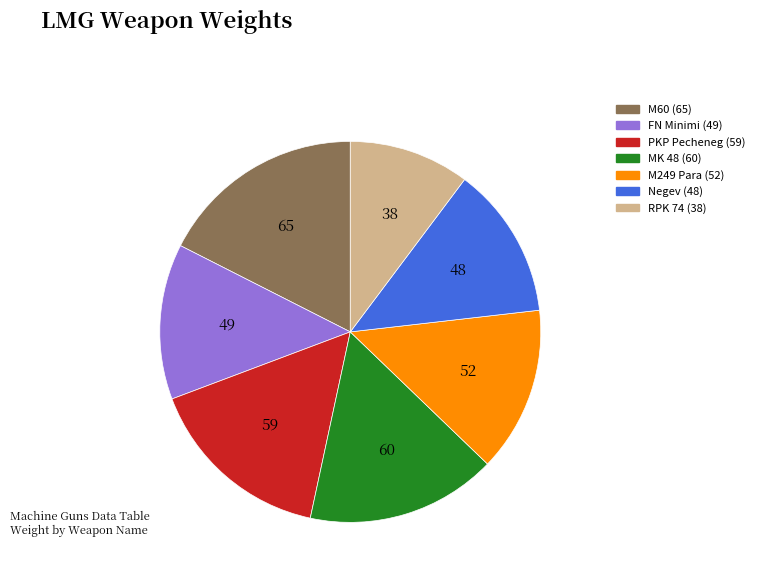

Is it true that M60 is 29% of the pie?

False